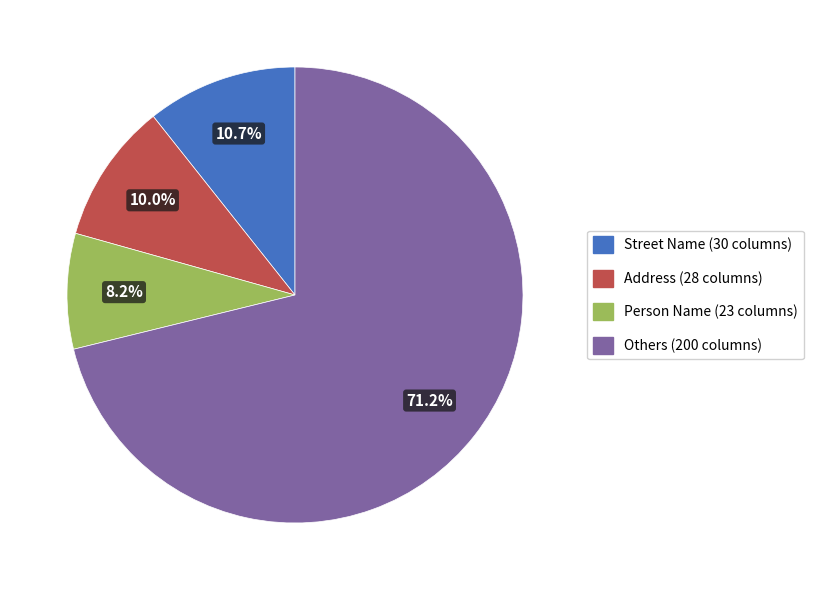

Does any single category account for the majority?

Yes